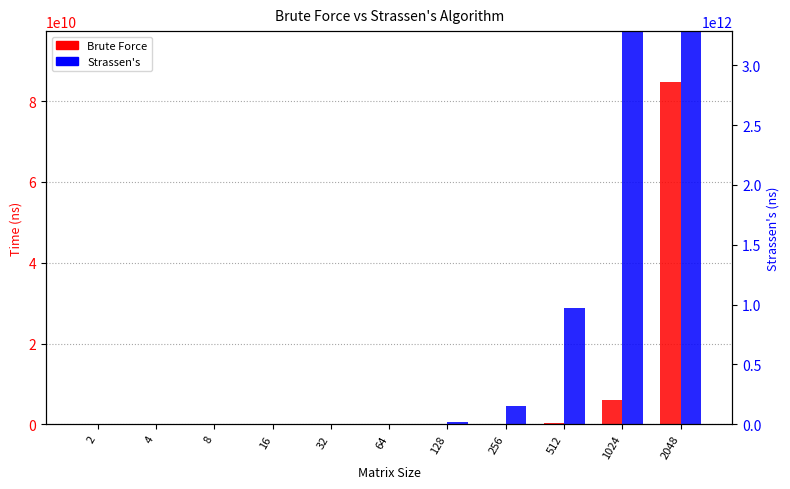

How many values in the Brute Force series are below 7014375?

5